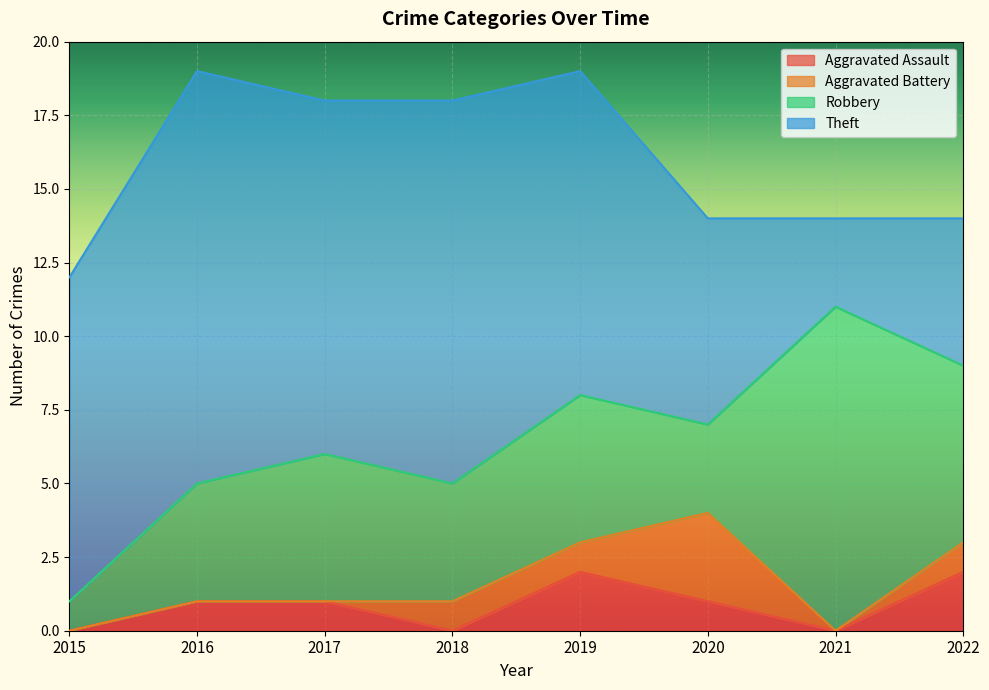

What is the difference between the second highest and minimum values in the Aggravated Battery series?

1